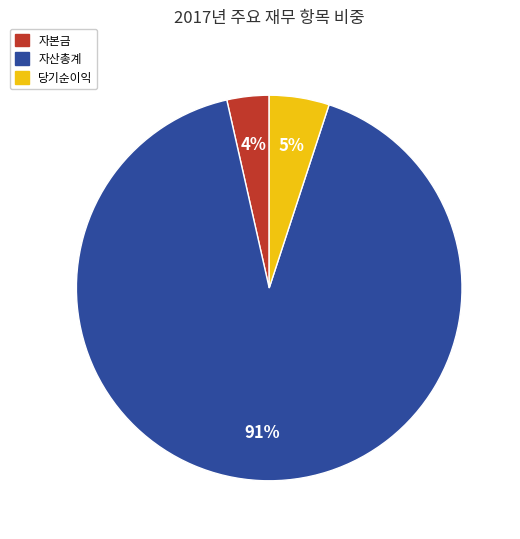

Combined, do 자본금 and 자산총계 account for over 50%?

Yes